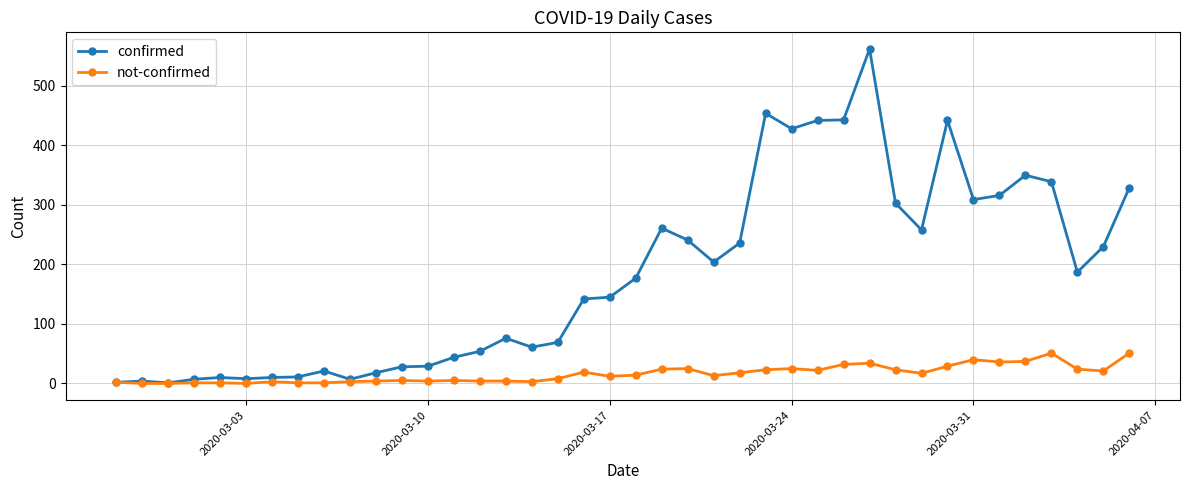

List the series in order of their overall mean, highest first.

confirmed, not-confirmed